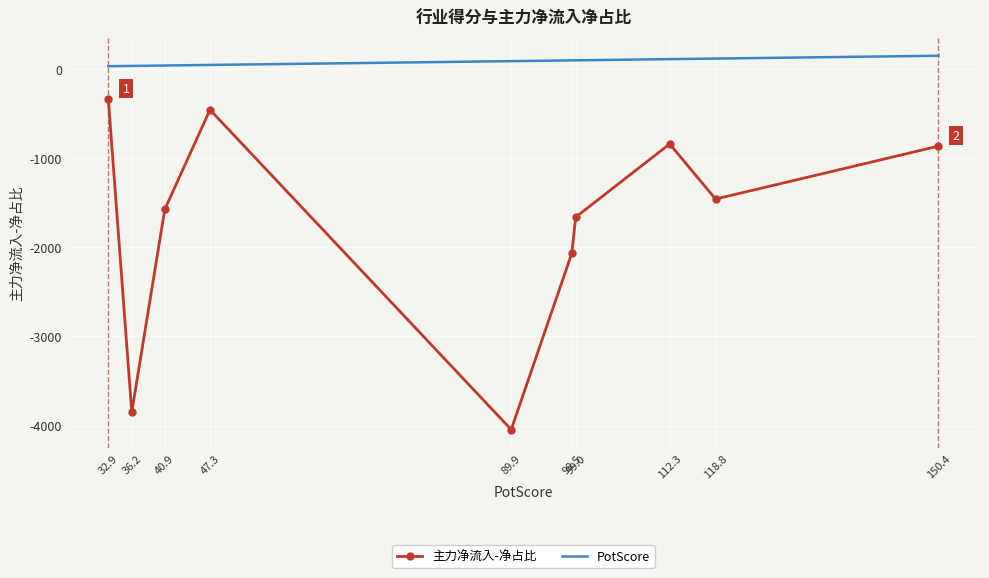

List the series in order of their overall mean, highest first.

PotScore, 主力净流入-净占比